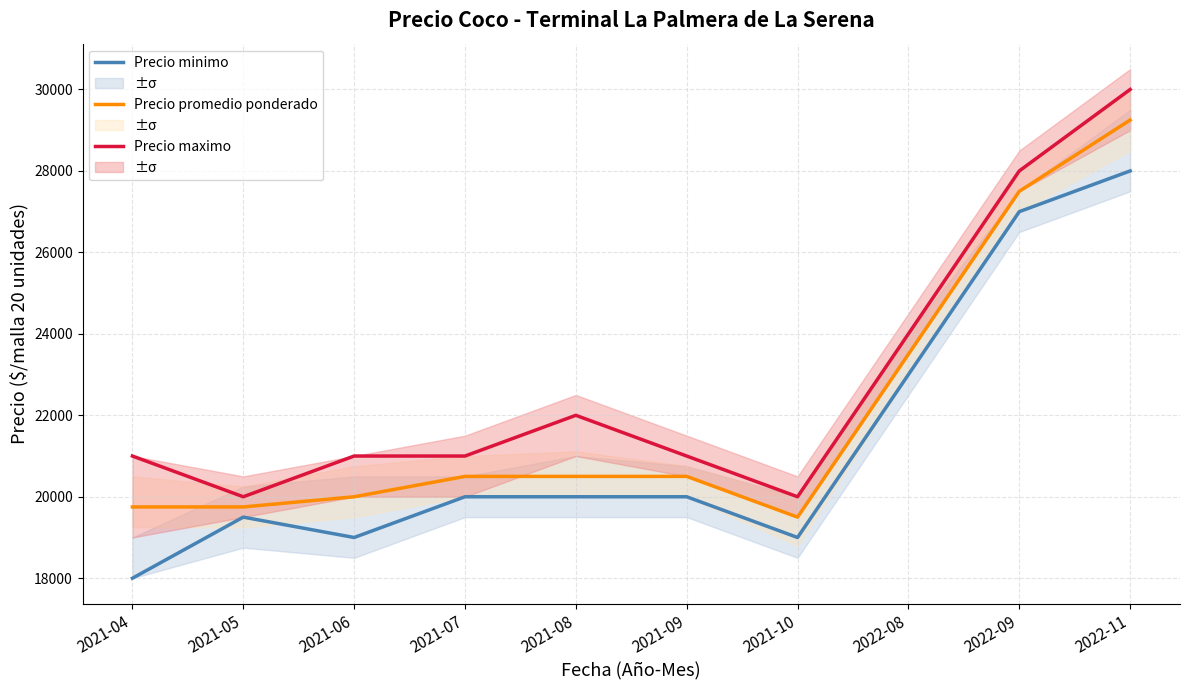

What is the difference between the Precio maximo values at 2021-08 and 2021-07?

1000